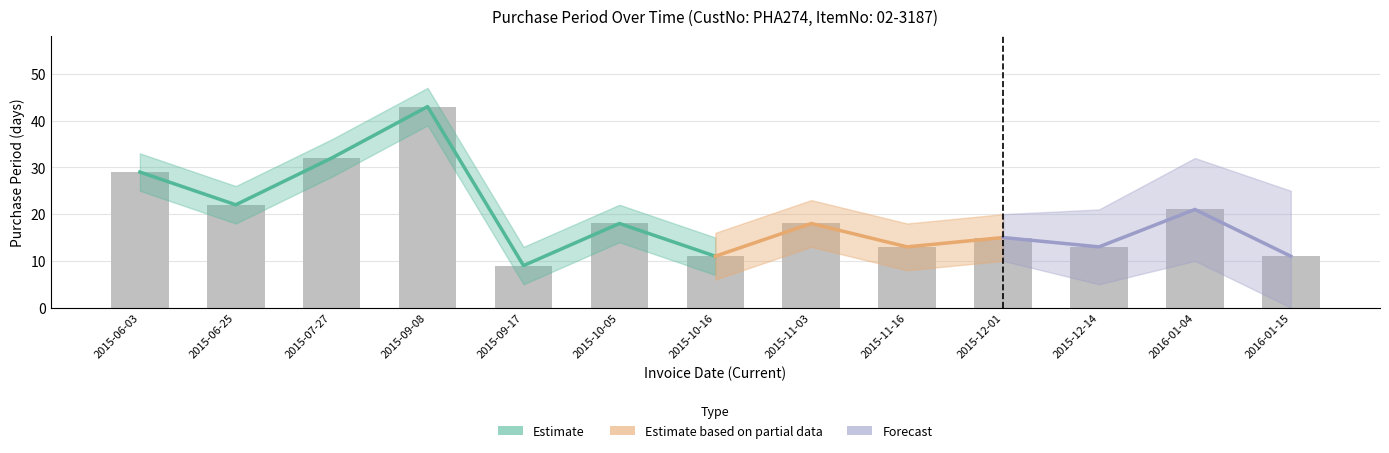

What is the minimum value shown in the chart?

9